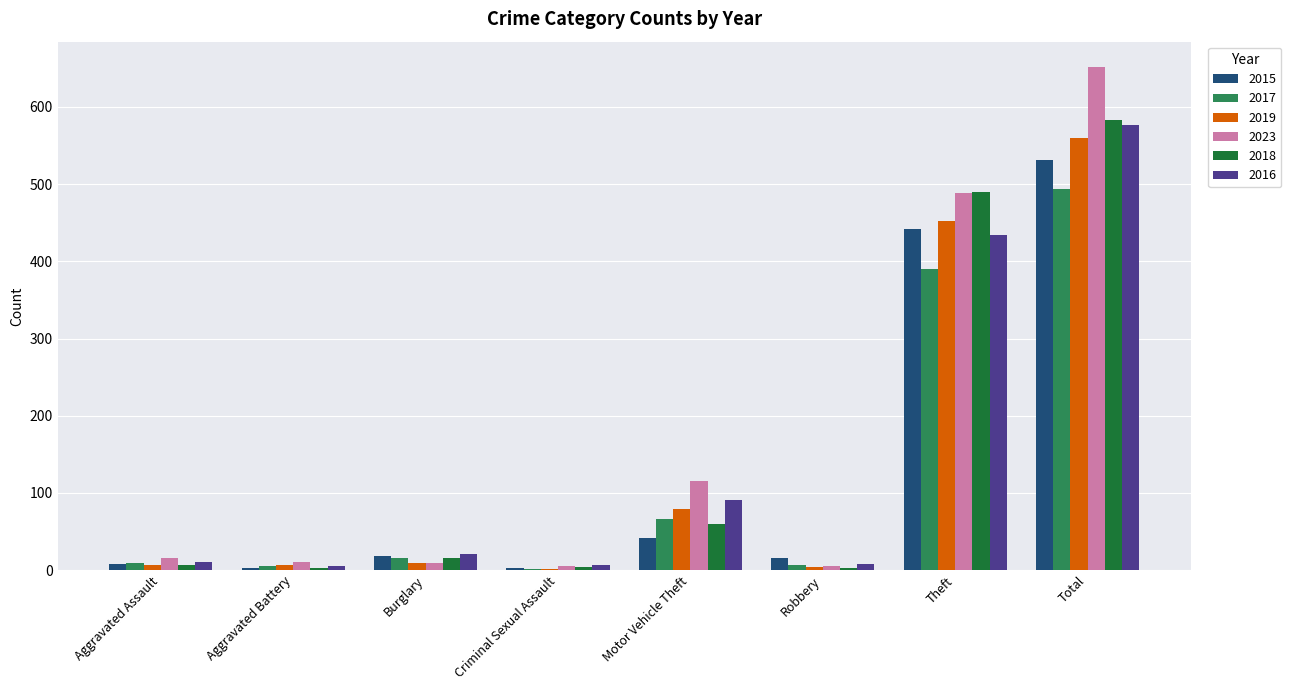

What is the maximum value for 2023?

652